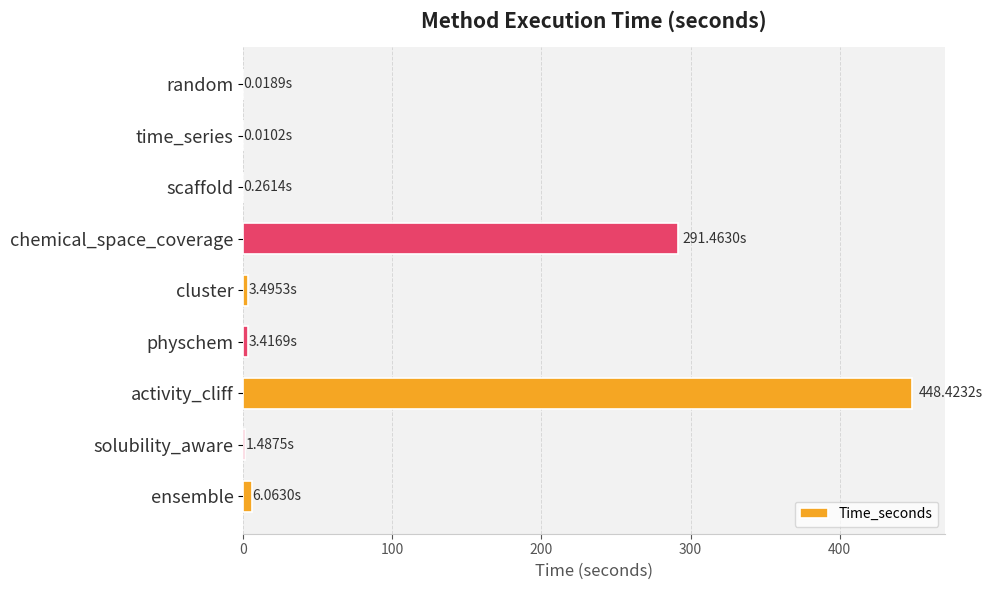

Which label corresponds to the largest value in the chart?

activity_cliff